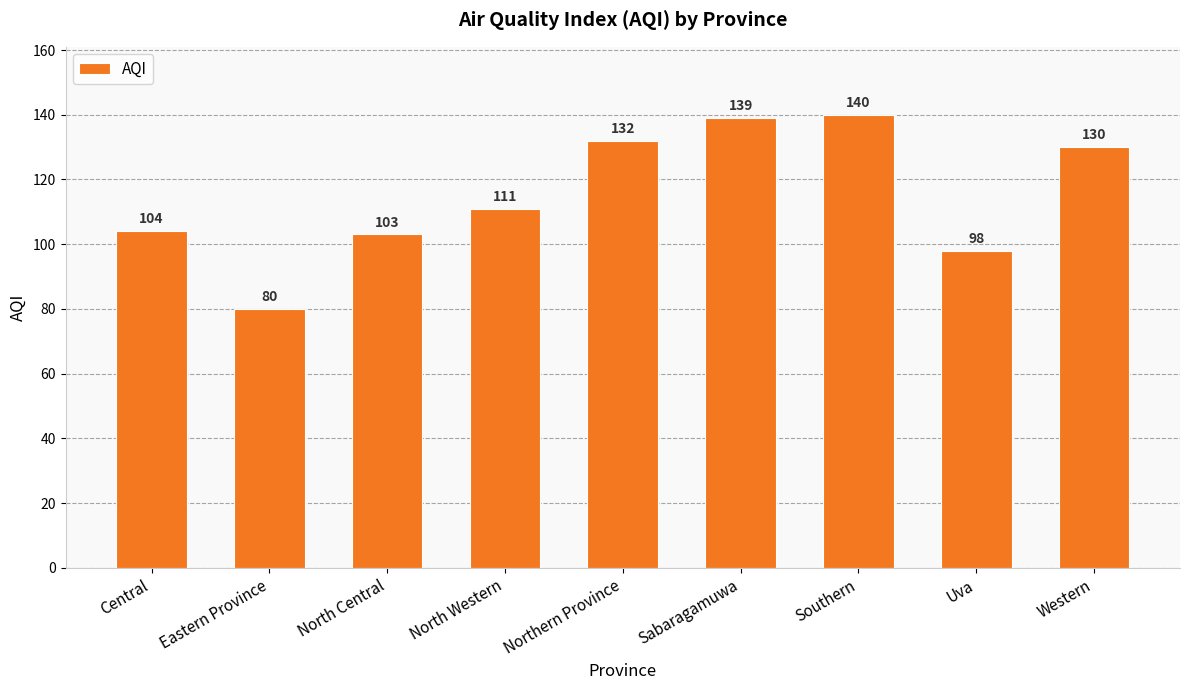

Where is the data nearest to the value 110?

North Western